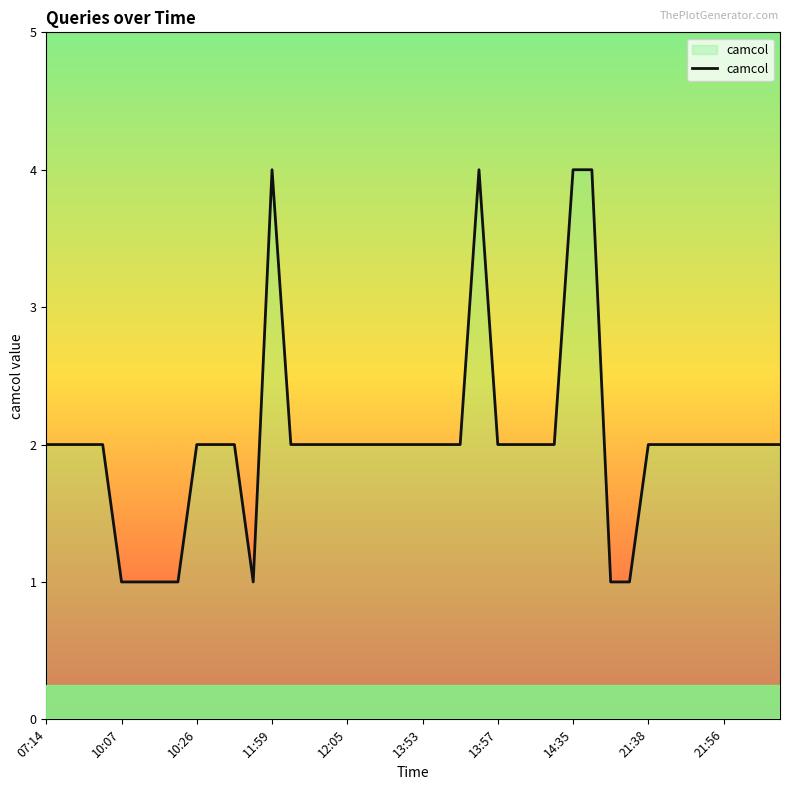

What is the difference between the maximum and minimum values?

3